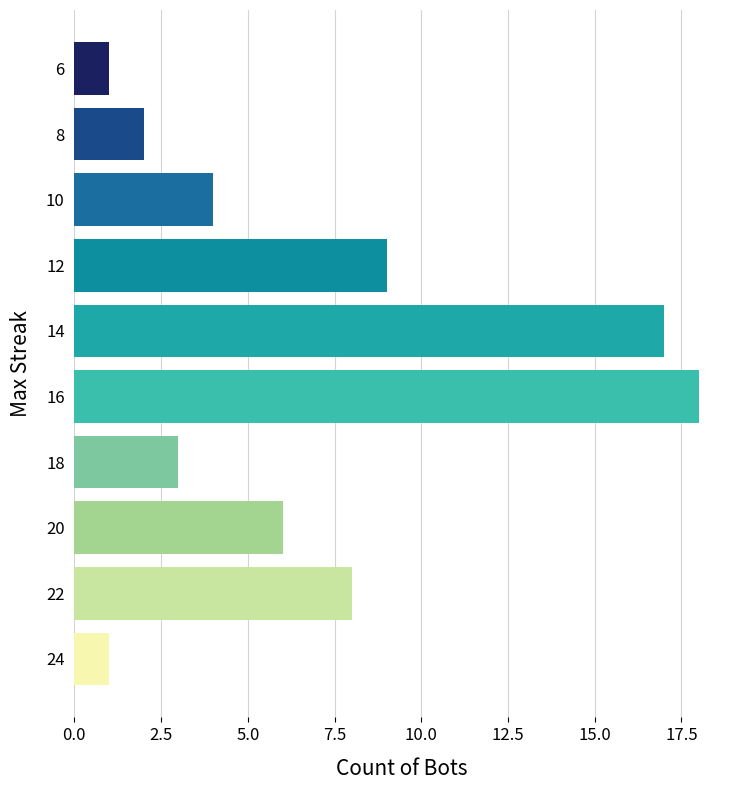

What is the average value?

7